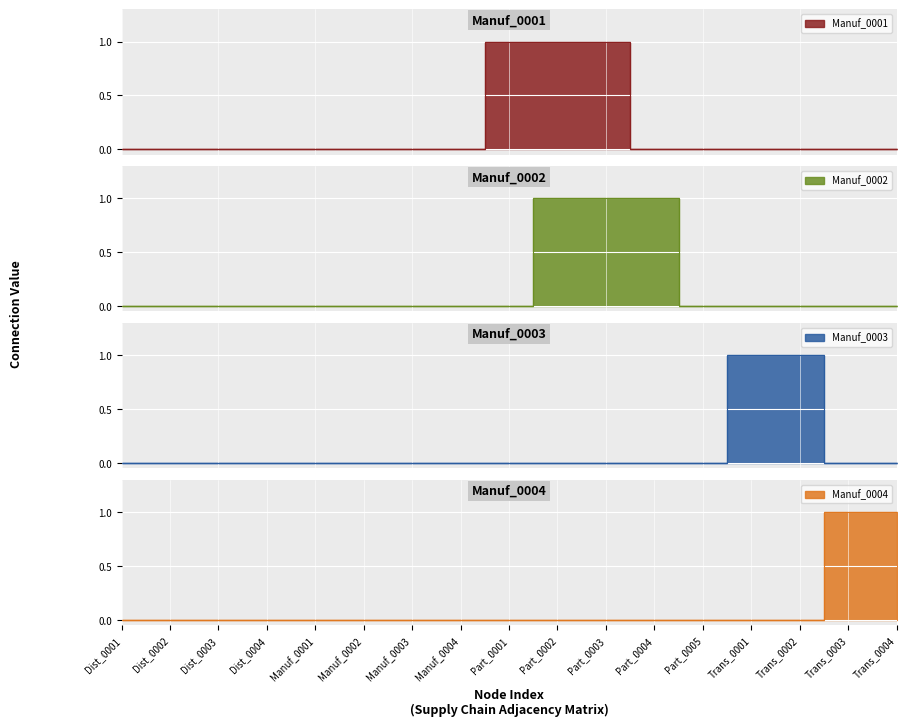

What is the sum of all Manuf_0003 values?

2